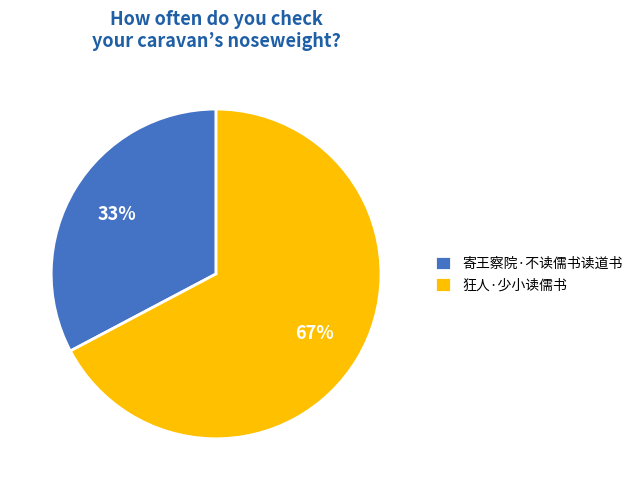

What percentage is the 狂人·少小读儒书 slice, to the nearest percent?

67%